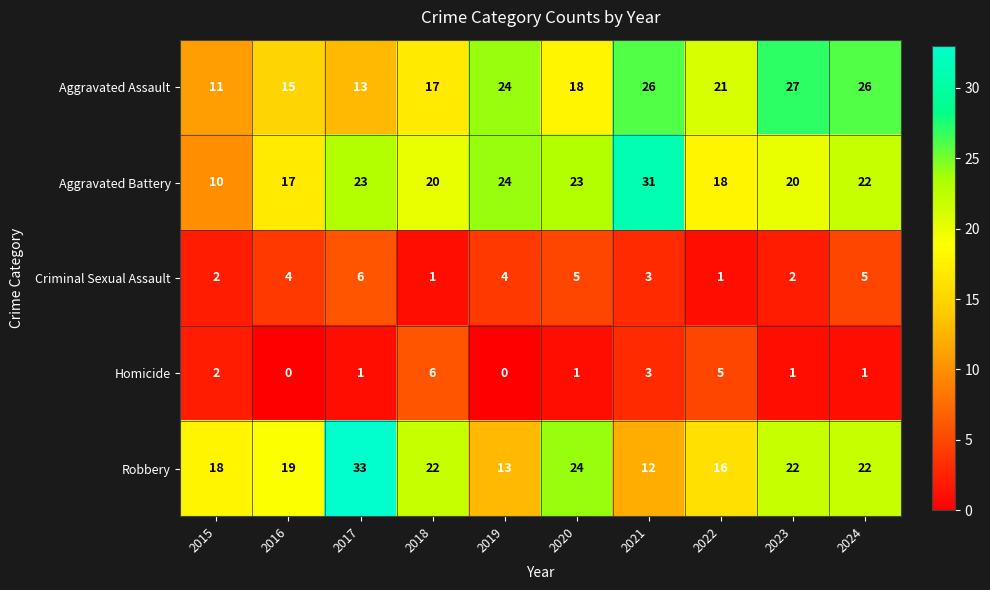

What is the difference between the maximum and minimum values in the Criminal Sexual Assault series?

5